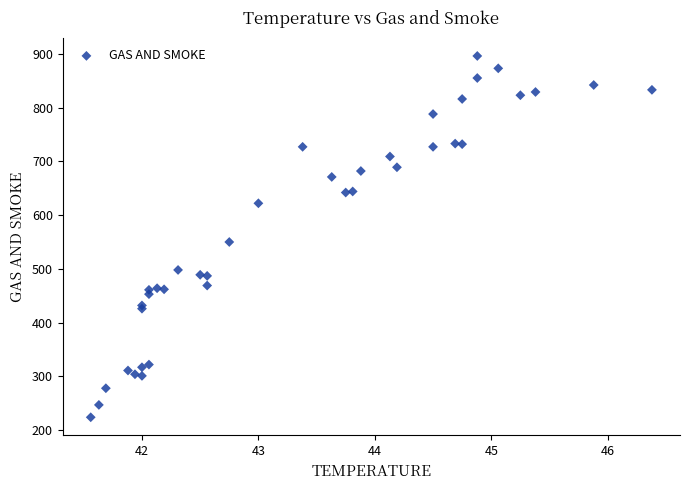

What Y value in the scatter plot is closest to 560?

550